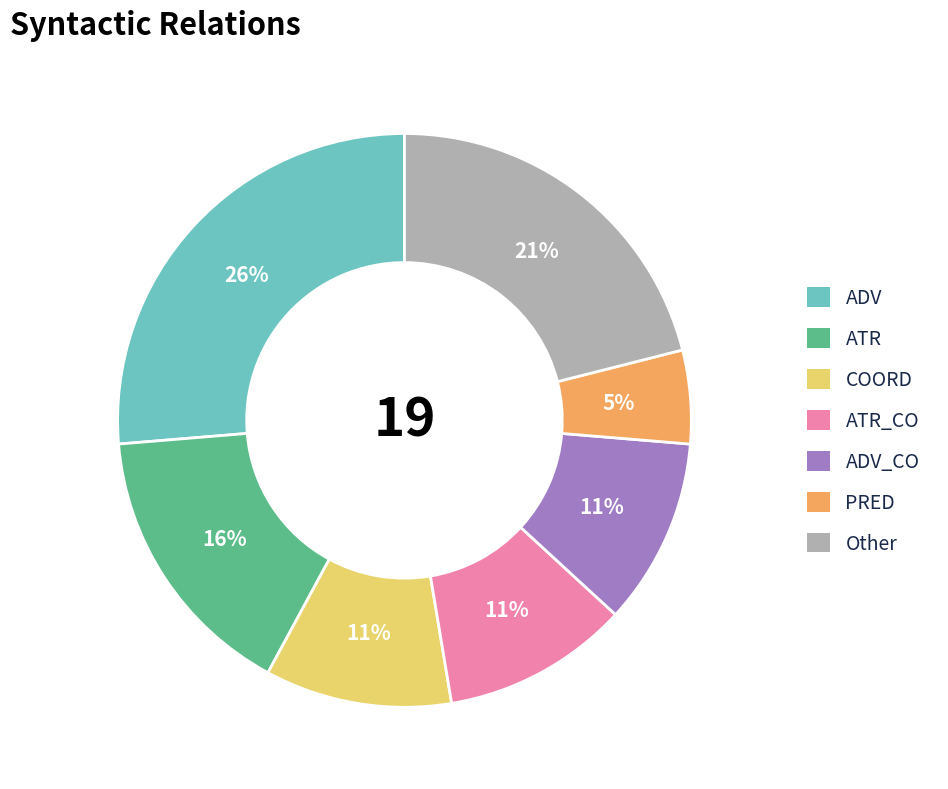

Is there any slice that represents more than half of the pie?

No